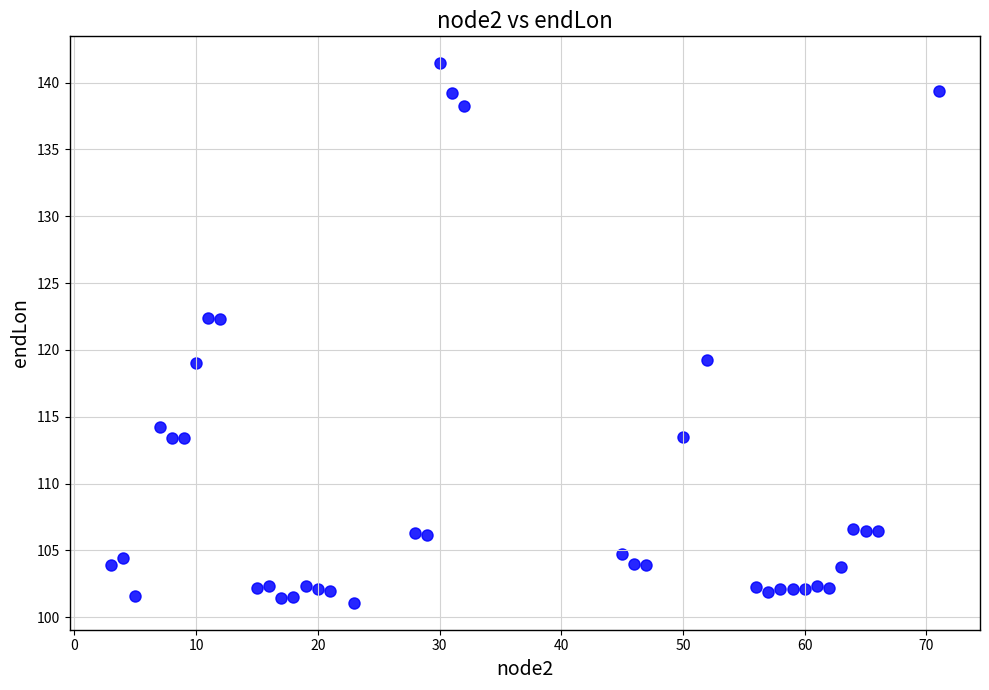

What is the range of X values (max minus min)?

68.0